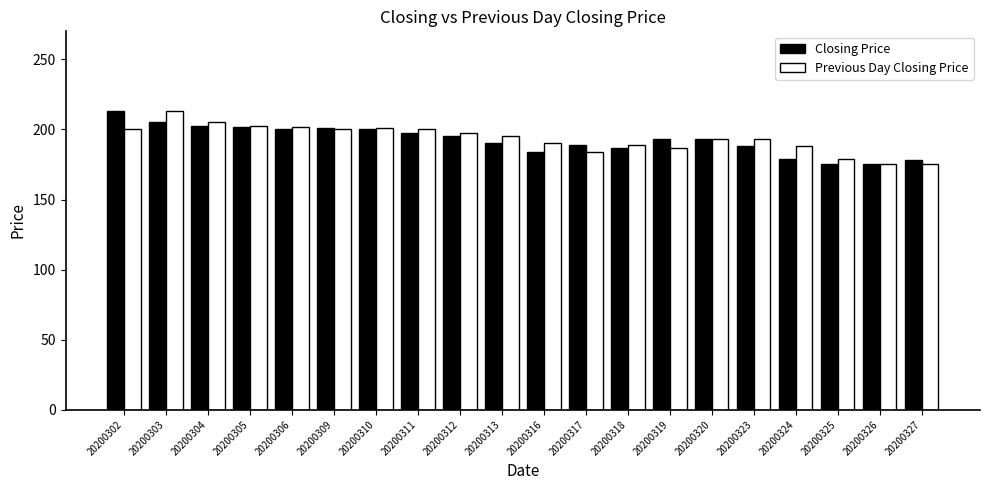

What value does the Closing Price series have at 20200310?

200.0